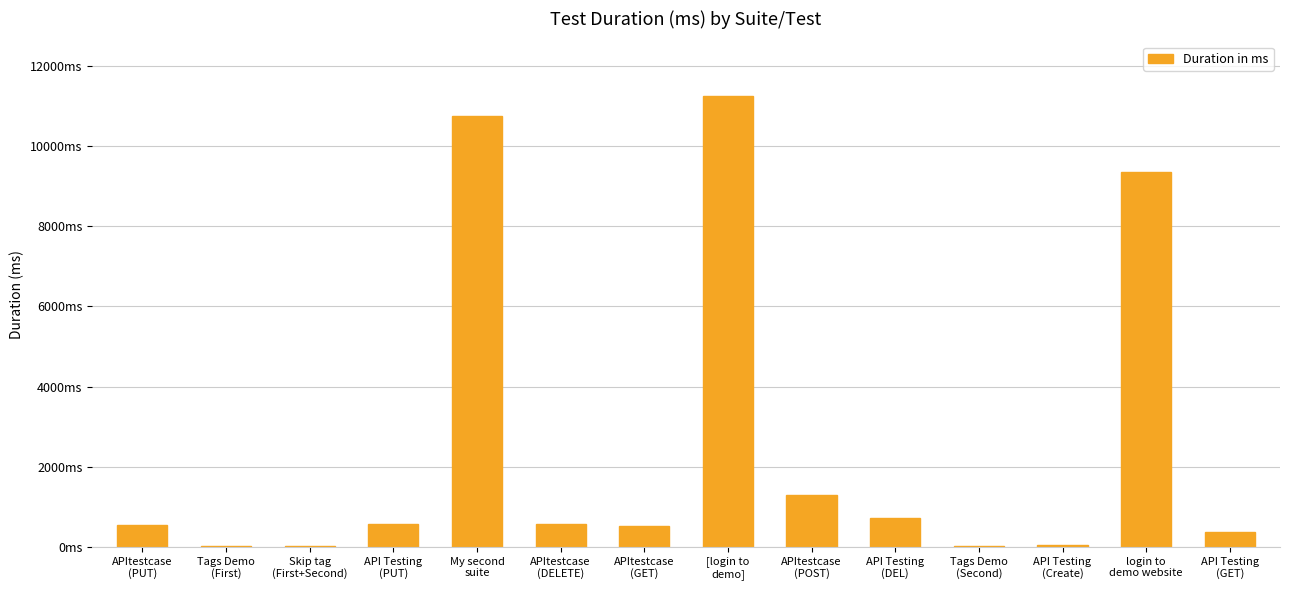

Reading right to left, what are all the values shown in this chart?

364	9346	55	25	732	1301	11264	522	565	10759	559	33	25	537